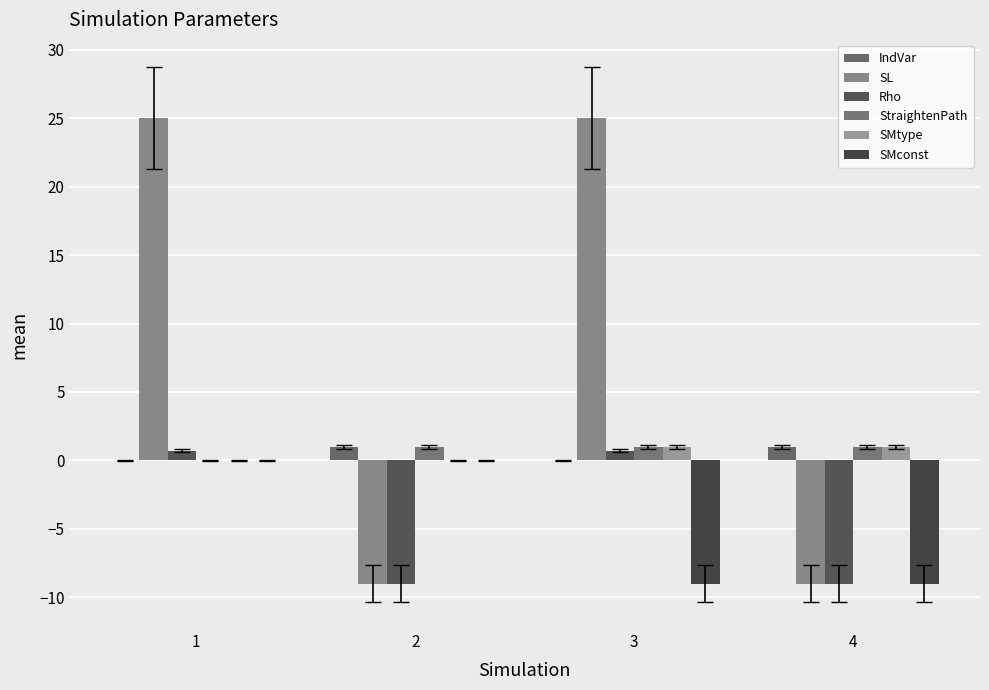

How many values in StraightenPath are above zero?

3